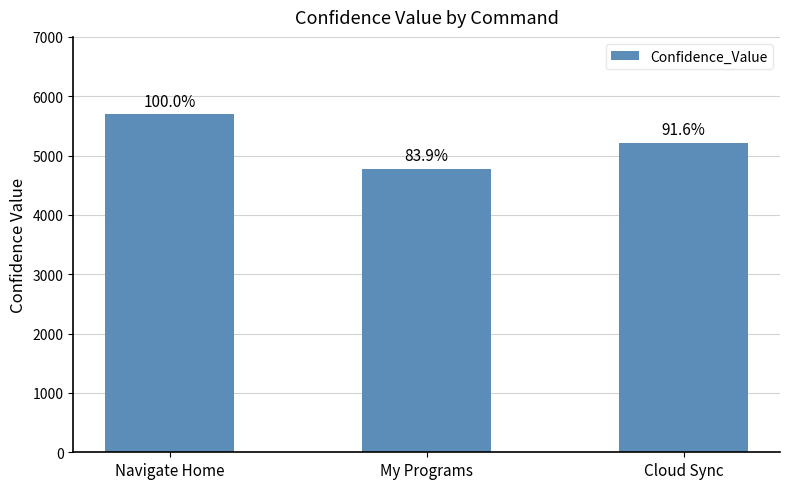

Rank the categories by value from highest to lowest.

Navigate Home, Cloud Sync, My Programs